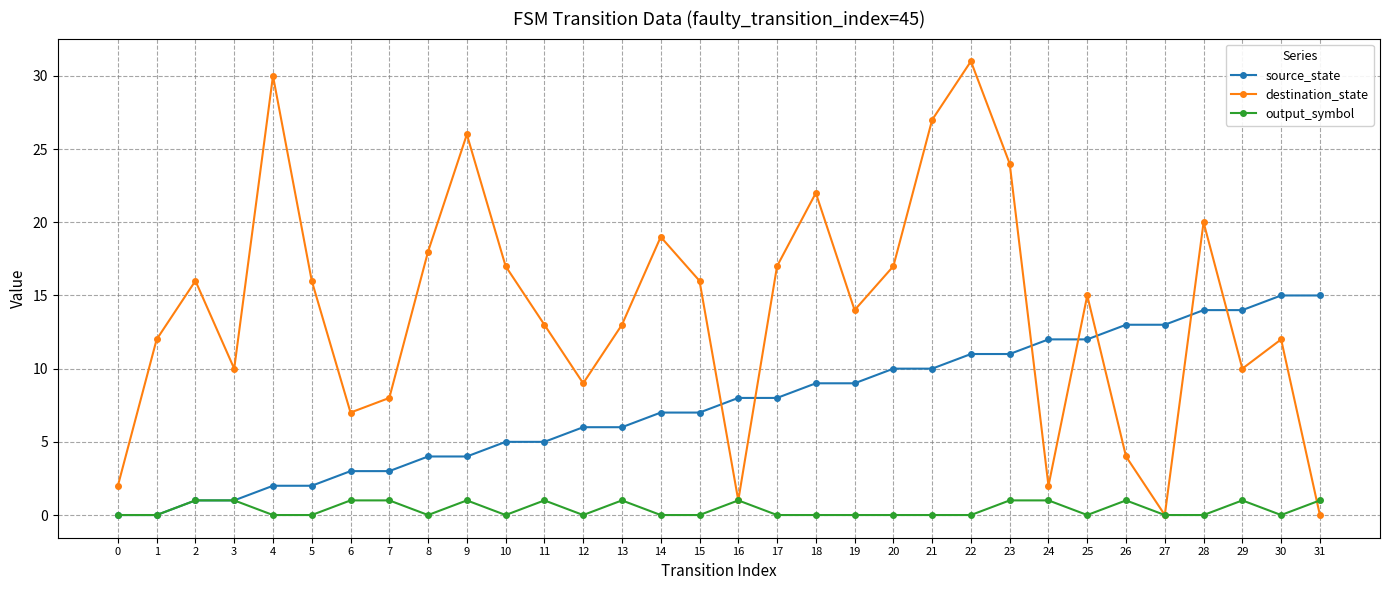

True or false: destination_state has a value of 23 at 17.

False